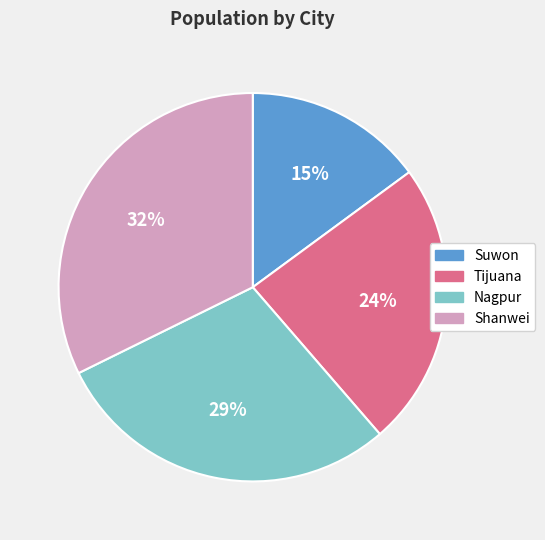

To the nearest percent, what percentage of the pie is Tijuana?

24%